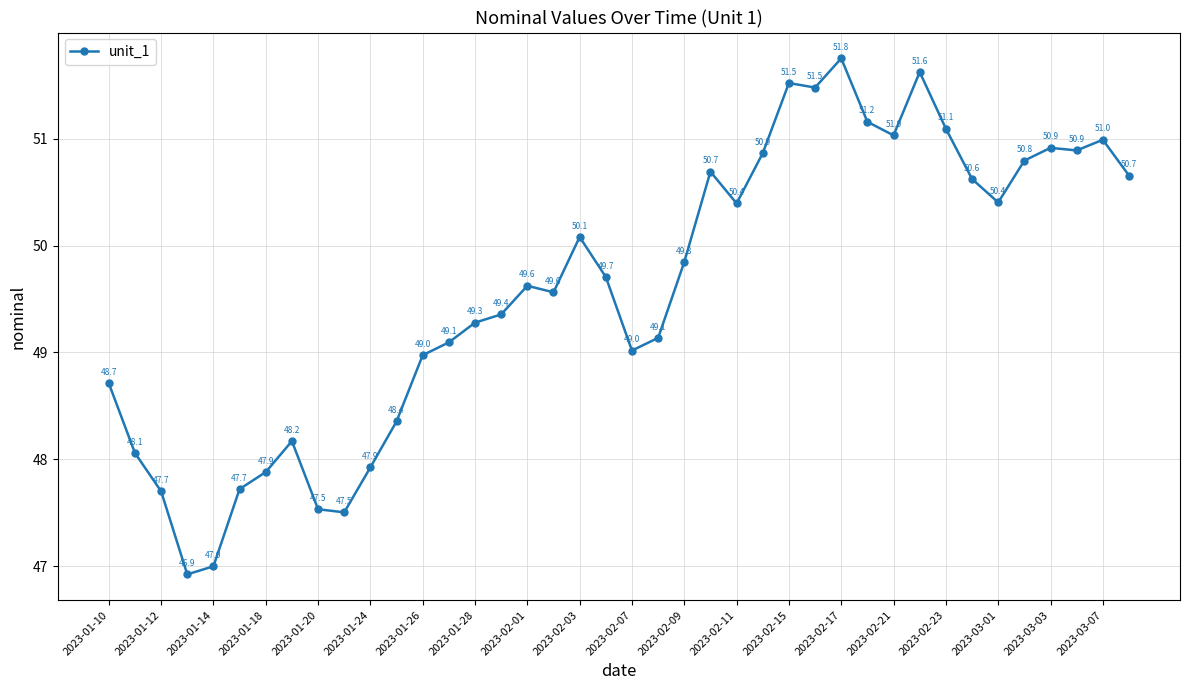

What is the maximum value shown in the chart?

51.8